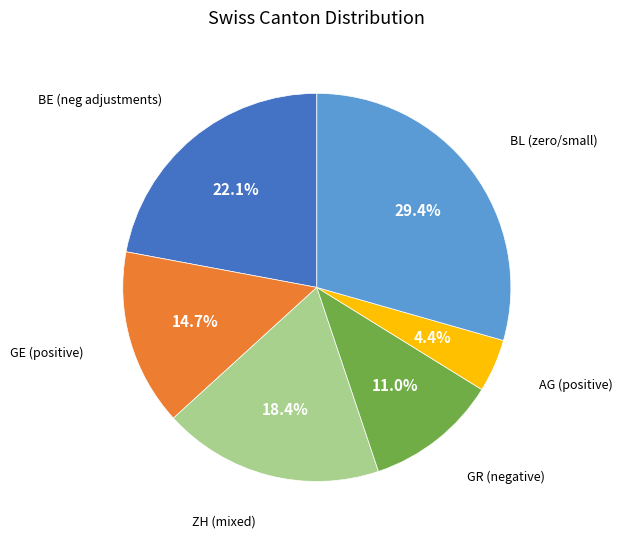

To the nearest percent, what is the average slice percentage?

17%